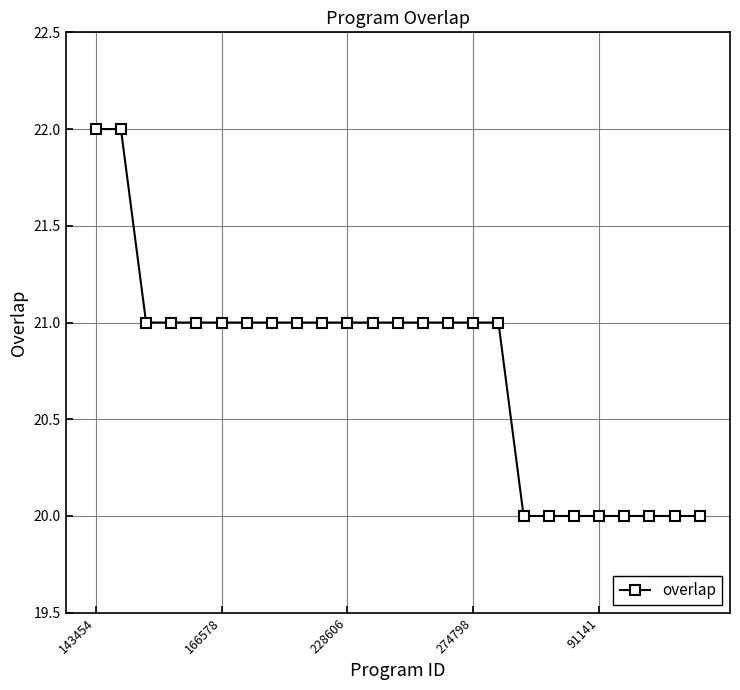

What is the maximum value shown in the chart?

22